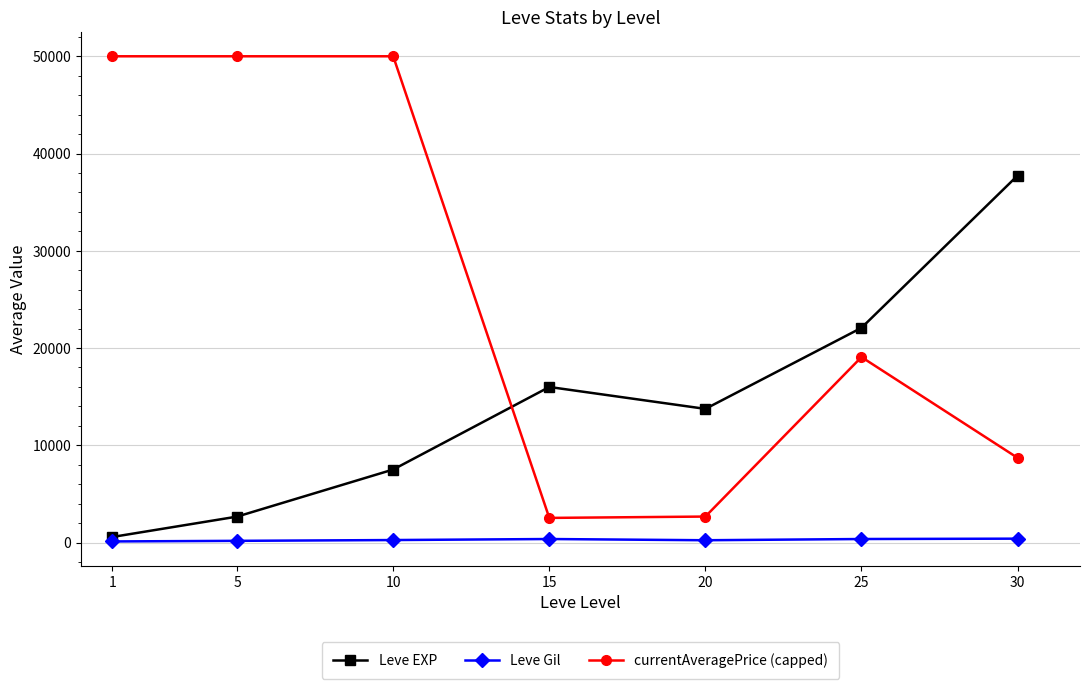

What is the difference between the maximum and second lowest values in the currentAveragePrice (capped) series?

47328